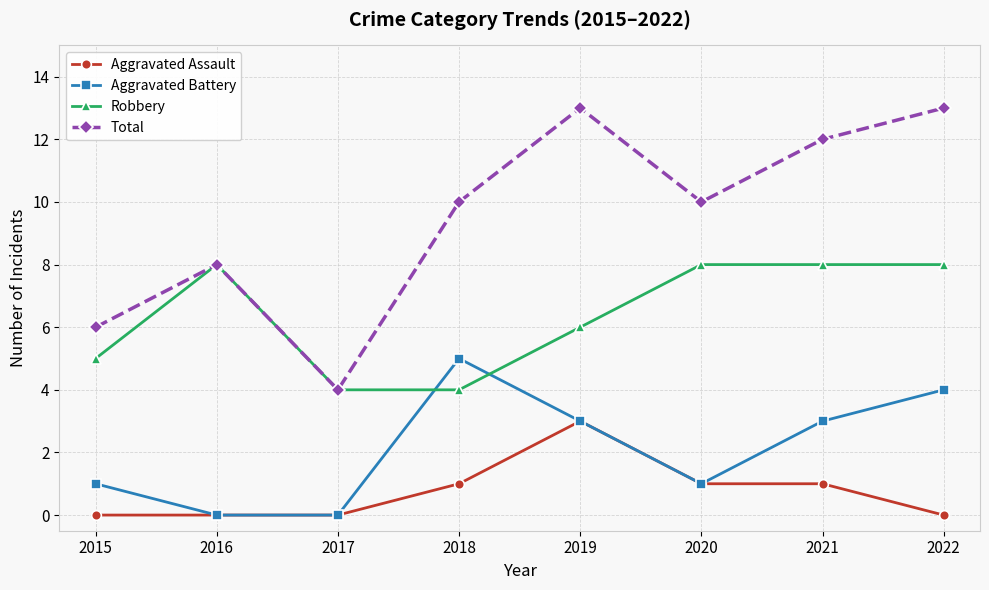

True or false: Total and Aggravated Assault intersect in this chart.

False